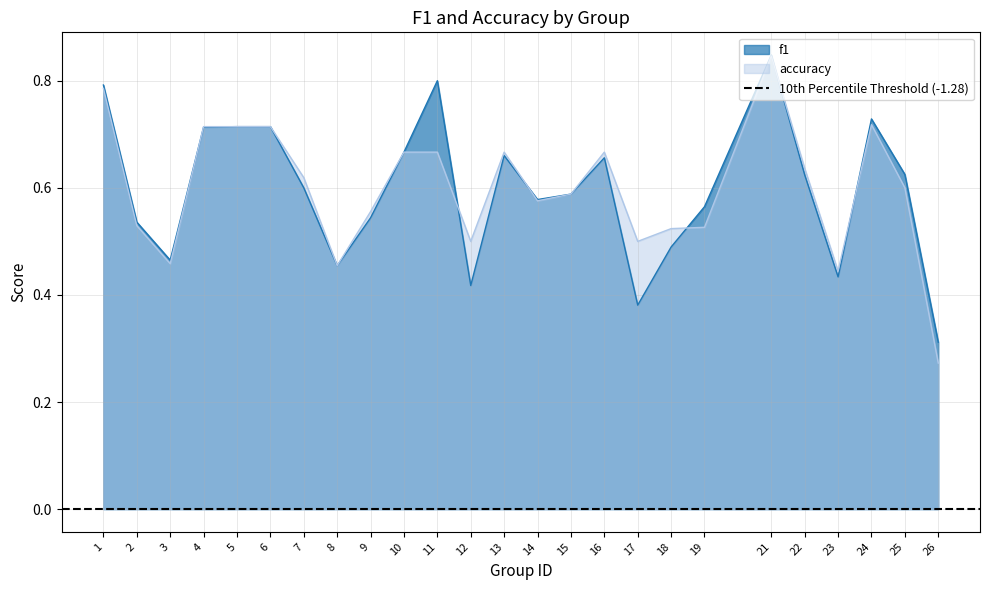

What are all the series names shown in the legend?

f1, accuracy